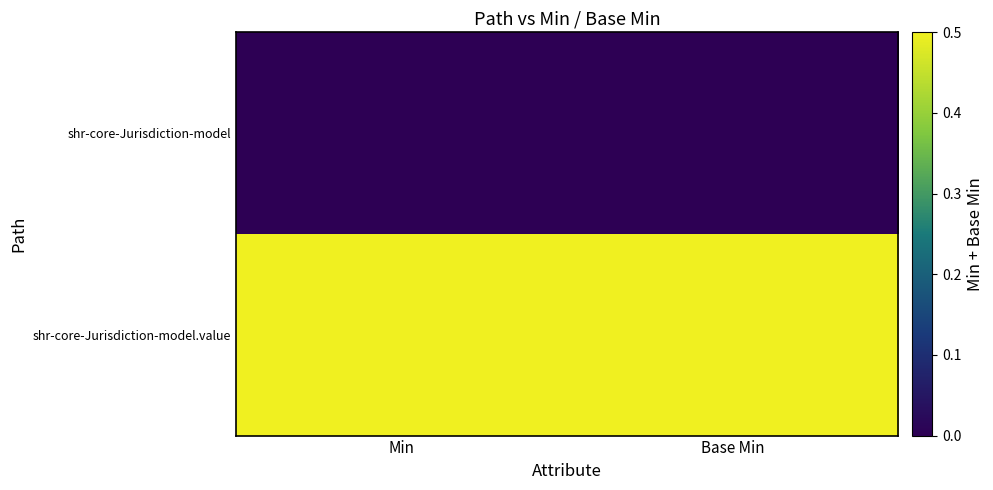

Count the number of data series in this chart.

2